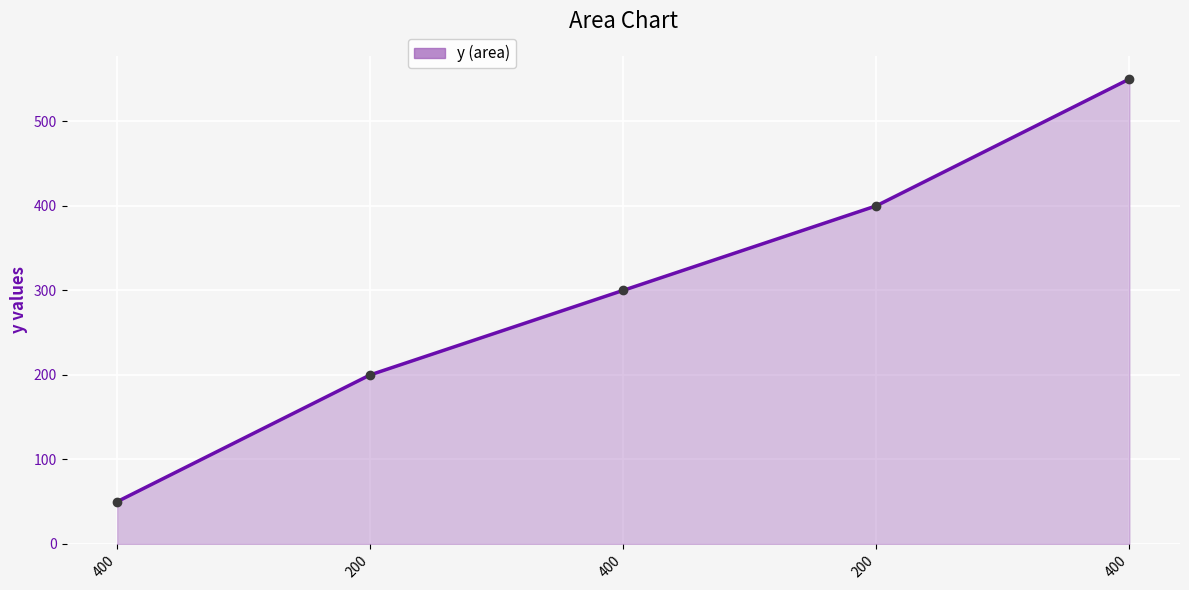

Is it true that the value at 400 is 77?

False